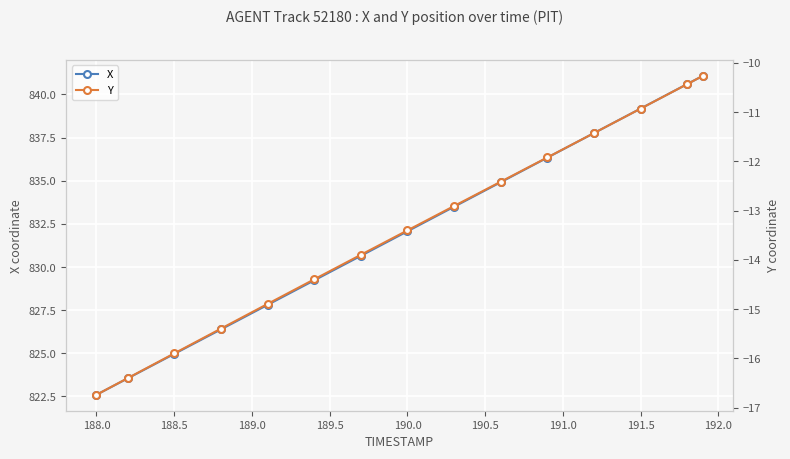

At how many categories does at least one series exceed 577?

15